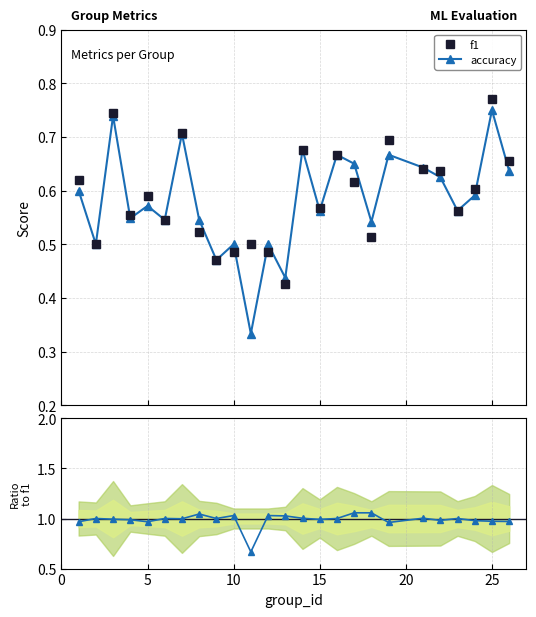

Reading left to right, extract all data points from this chart.

f1: 0.6	0.5	0.7	0.6	0.6	0.5	0.7	0.5	0.5	0.5	0.5	0.5	0.4	0.7	0.6	0.7	0.6	0.5	0.7	0.6	0.6	0.6	0.6	0.8	0.7
accuracy: 0.6	0.5	0.7	0.5	0.6	0.5	0.7	0.5	0.5	0.5	0.3	0.5	0.4	0.7	0.6	0.7	0.7	0.5	0.7	0.6	0.6	0.6	0.6	0.8	0.6
accuracy/f1: 1.0	1.0	1.0	1.0	1.0	1.0	1.0	1.0	1.0	1.0	0.7	1.0	1.0	1.0	1.0	1.0	1.1	1.1	1.0	1.0	1.0	1.0	1.0	1.0	1.0